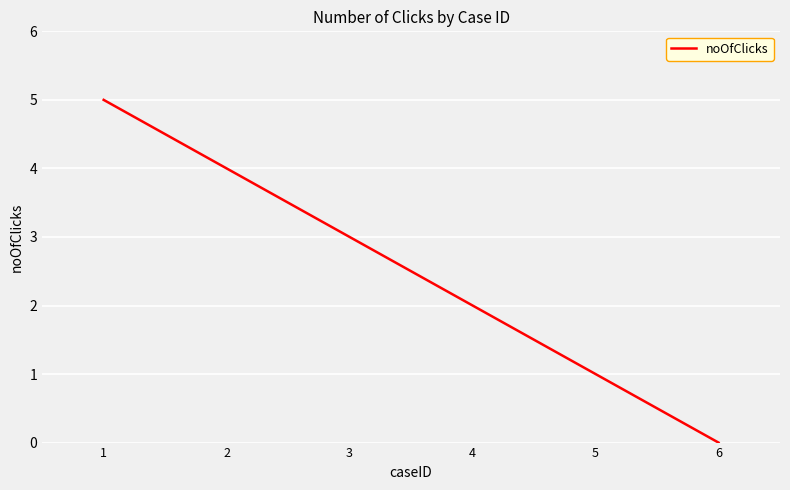

At which label does the data first exceed 3?

1